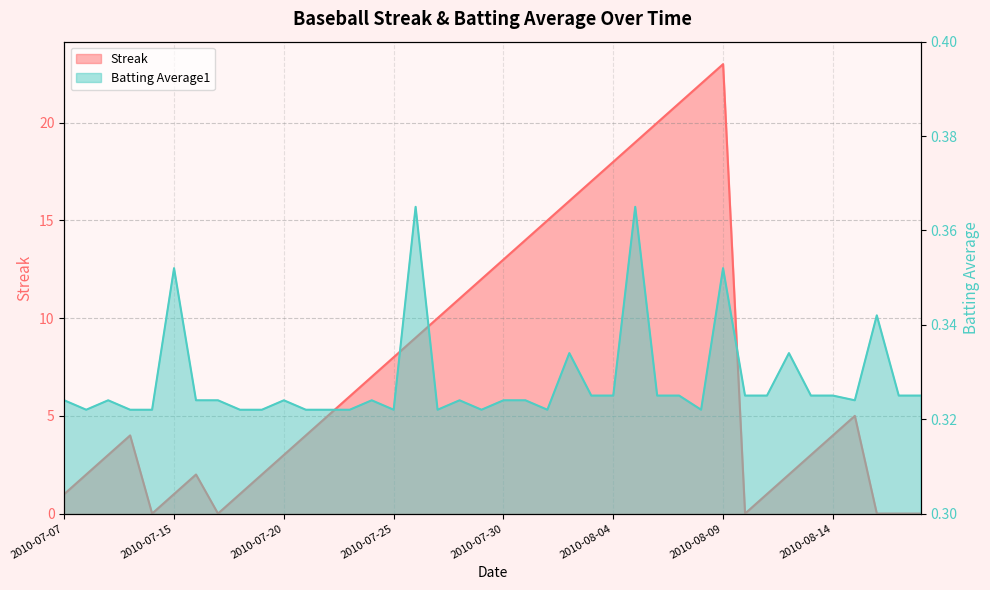

How many values in the Streak series exceed 5?

18